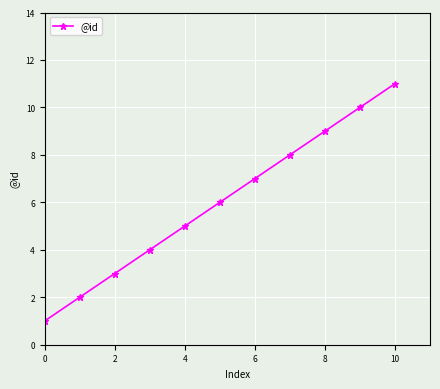

True or false: there are more than 2 points higher than both neighbors.

False